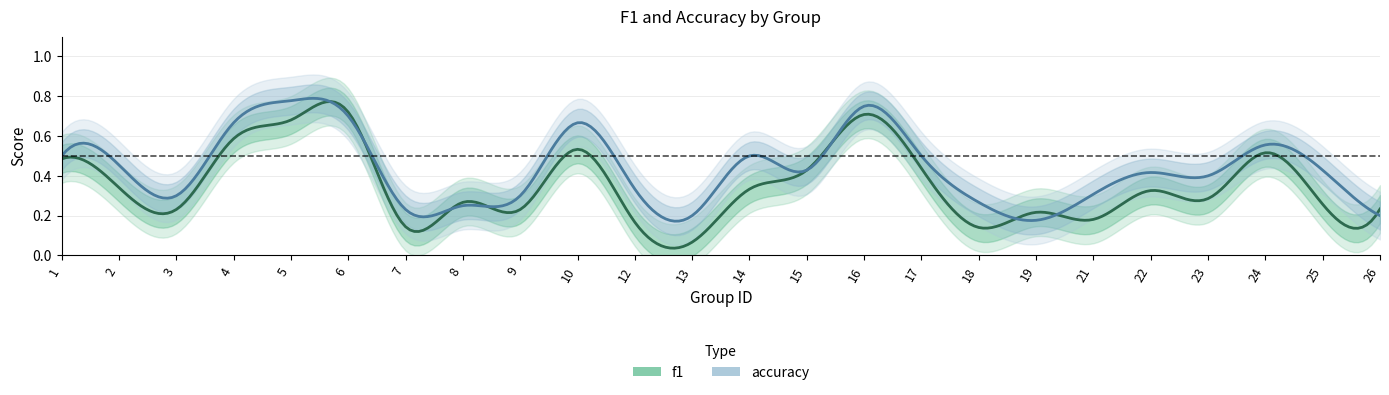

True or false: f1 and accuracy intersect in this chart.

True